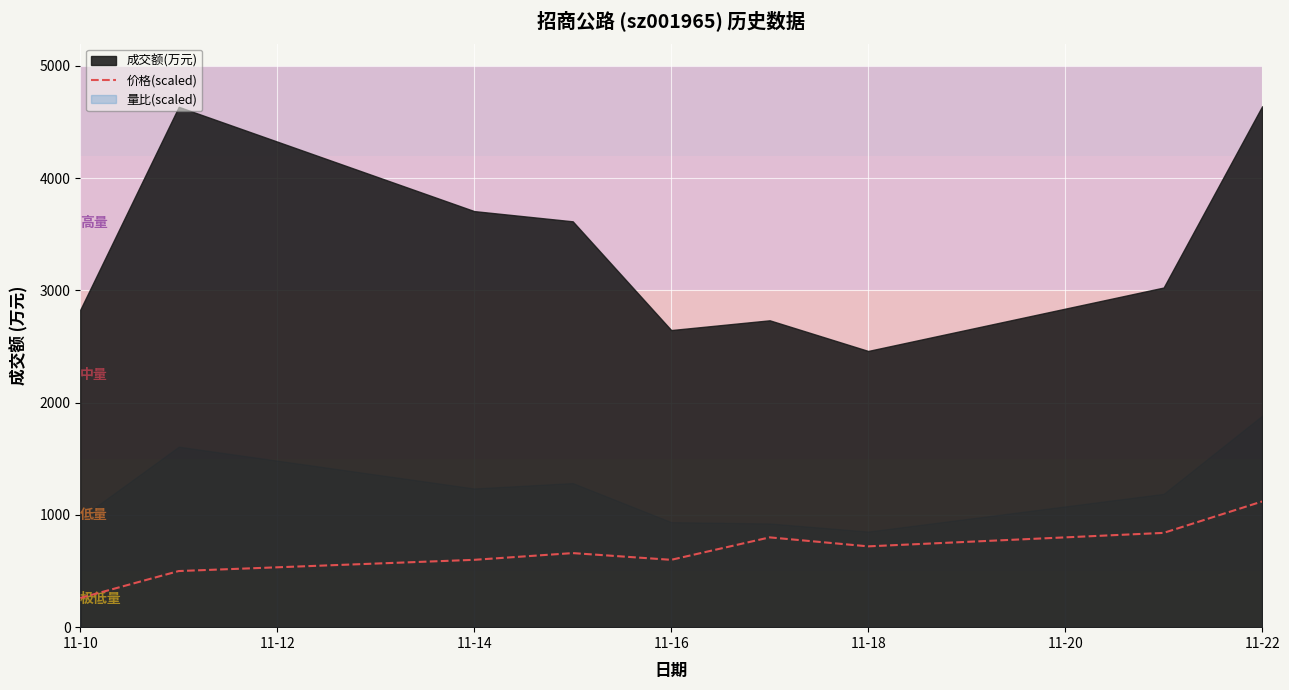

Does the chart display data point markers on the line(s)?

No